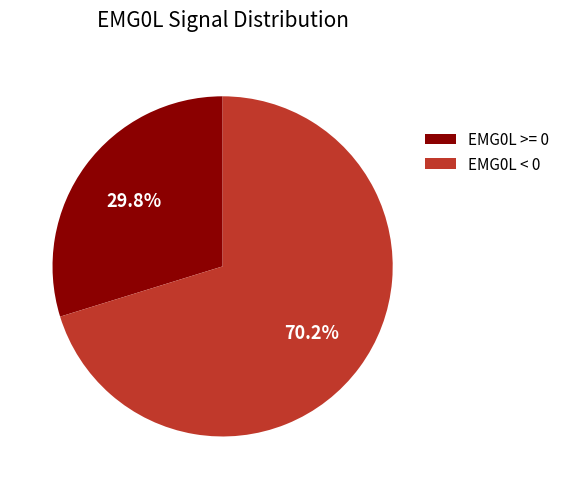

Which slice is the smallest?

EMG0L >= 0